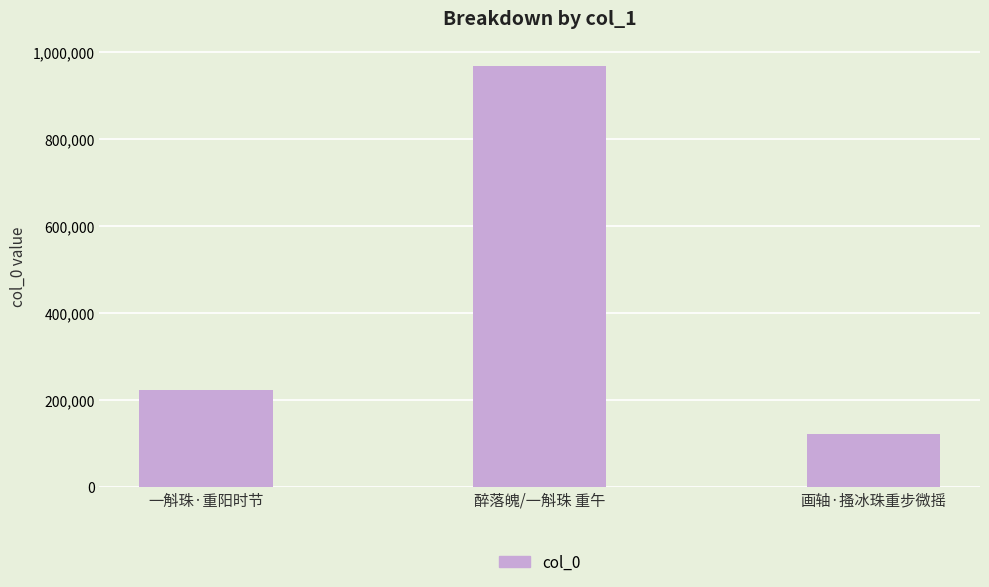

What is the greatest value displayed?

967996